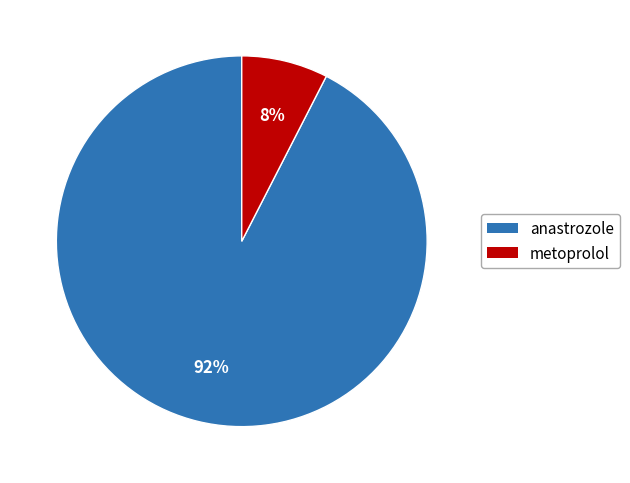

To the nearest percent, what is the combined percentage of anastrozole and metoprolol?

100%